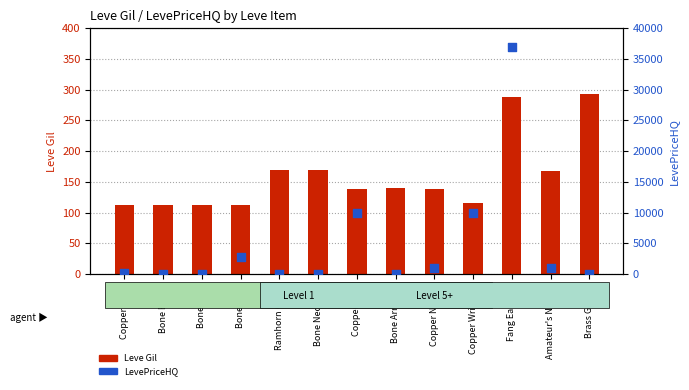

Which series reaches the maximum Y coordinate?

LevePriceHQ